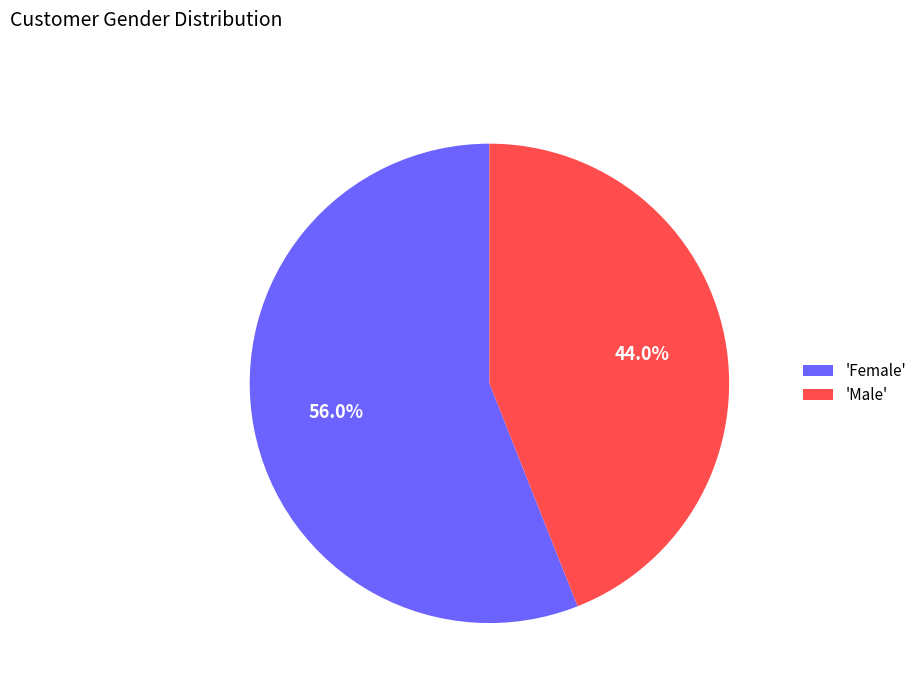

What percentage do 'Male' and 'Female' together represent?

100.0%